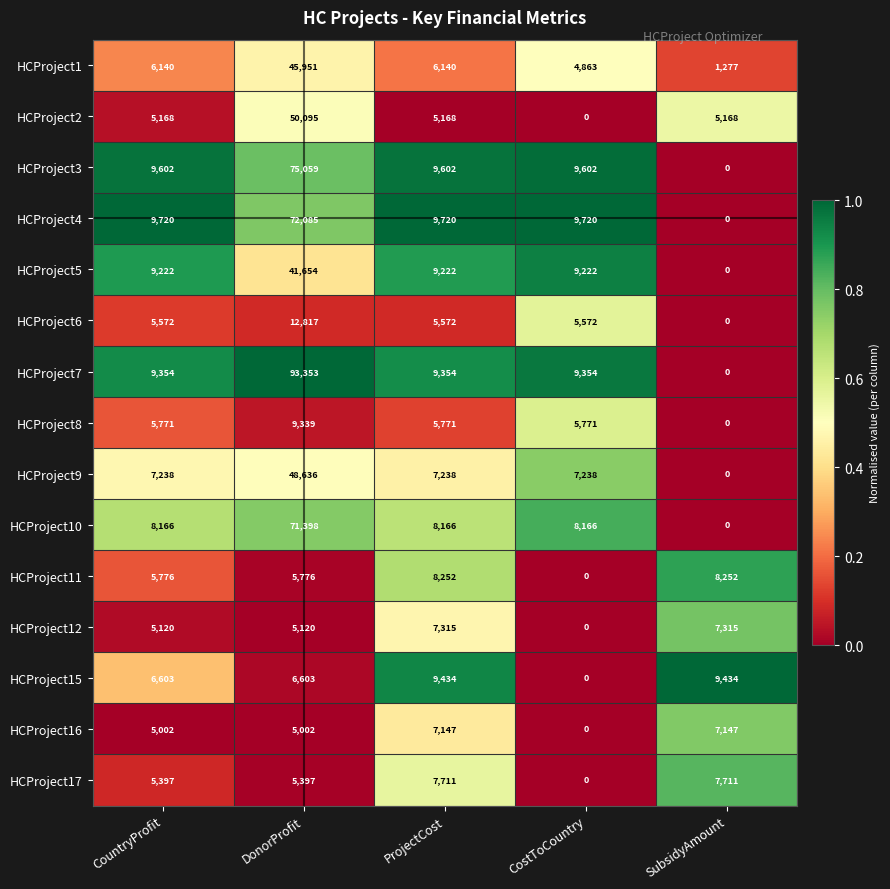

Rank the series by their maximum value, from lowest to highest.

HCProject16, HCProject12, HCProject17, HCProject11, HCProject8, HCProject15, HCProject6, HCProject5, HCProject1, HCProject9, HCProject2, HCProject10, HCProject4, HCProject3, HCProject7